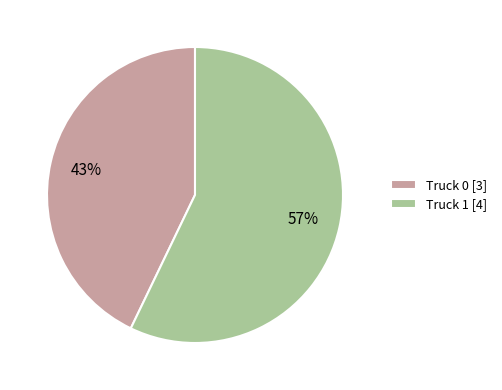

Which has a higher value, Truck 1 [4] or Truck 0 [3]?

Truck 1 [4]